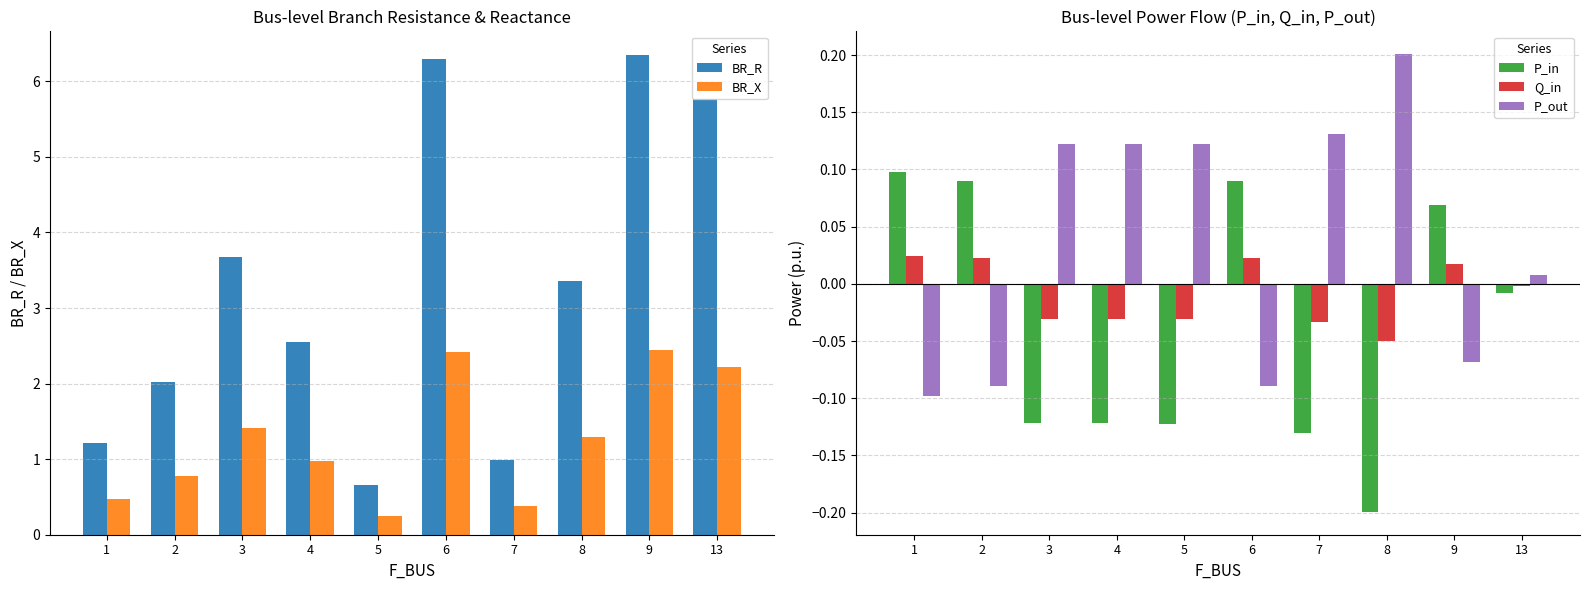

What is the value of the BR_R bar at the 10th from the left?

5.8